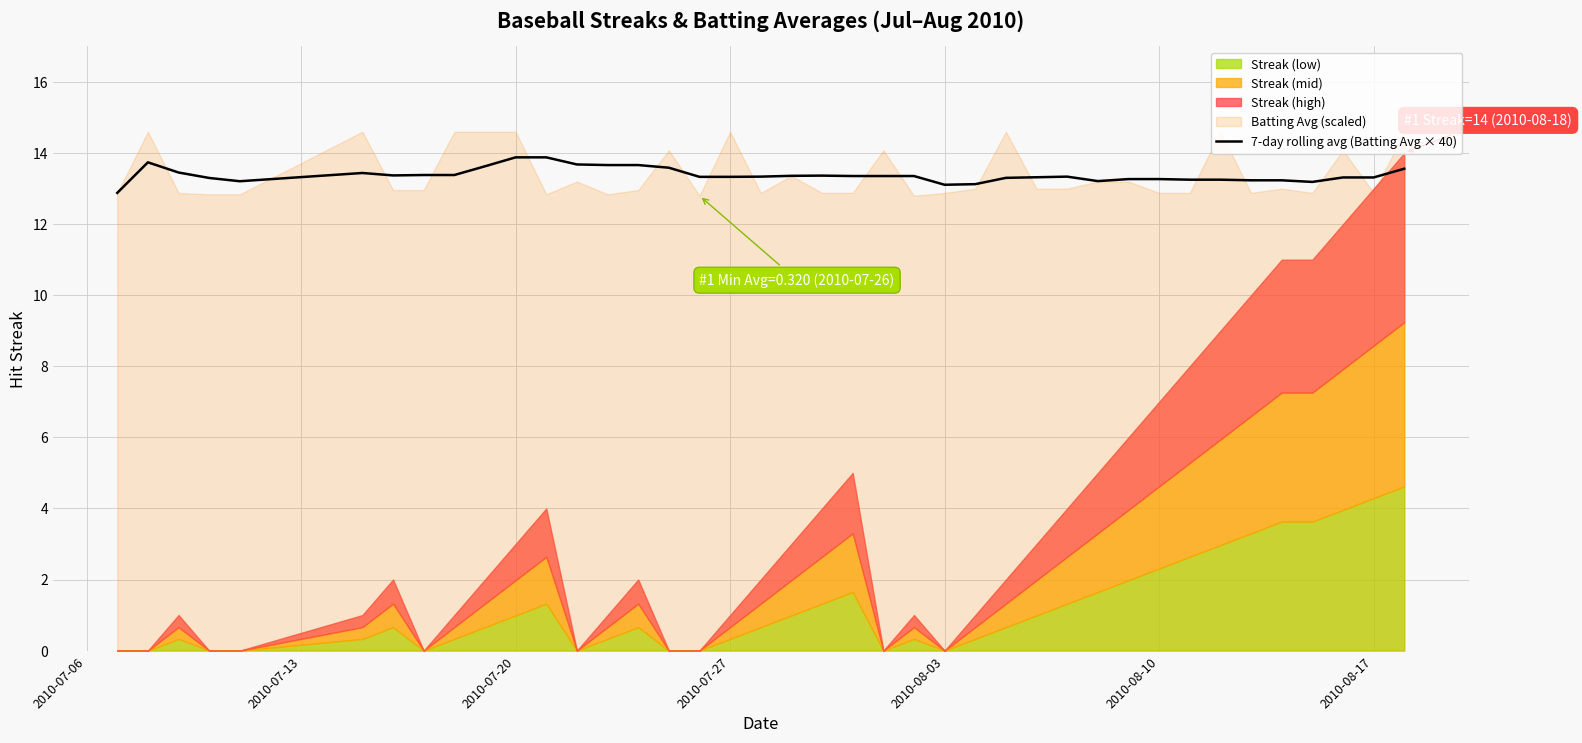

What is the minimum value for 7-day rolling avg (Batting Avg × 40)?

12.9